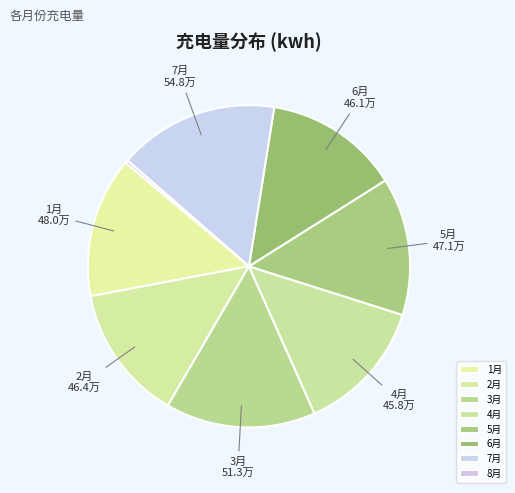

What is the ratio of the value at 4月 to the value at 1月?

1.0